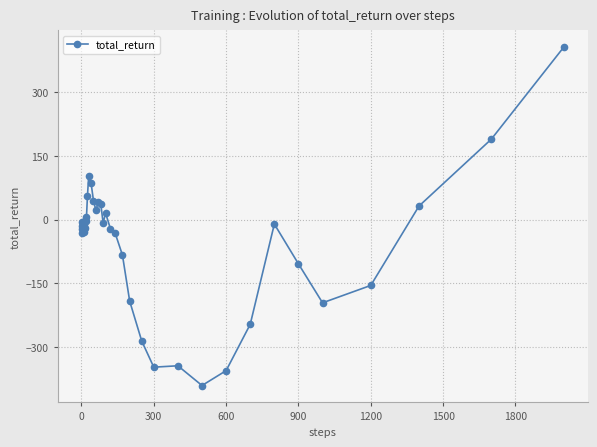

True or false: there are more than 0 points higher than both neighbors.

True